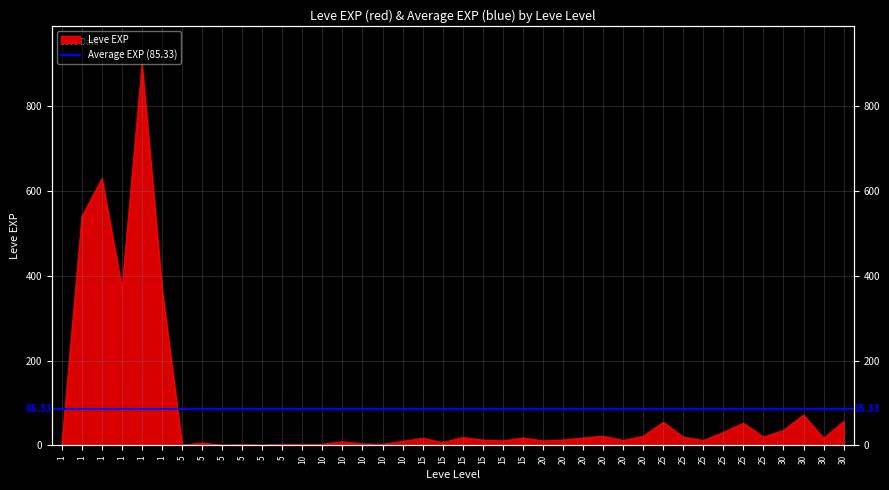

What is the minimum value shown in the chart?

1